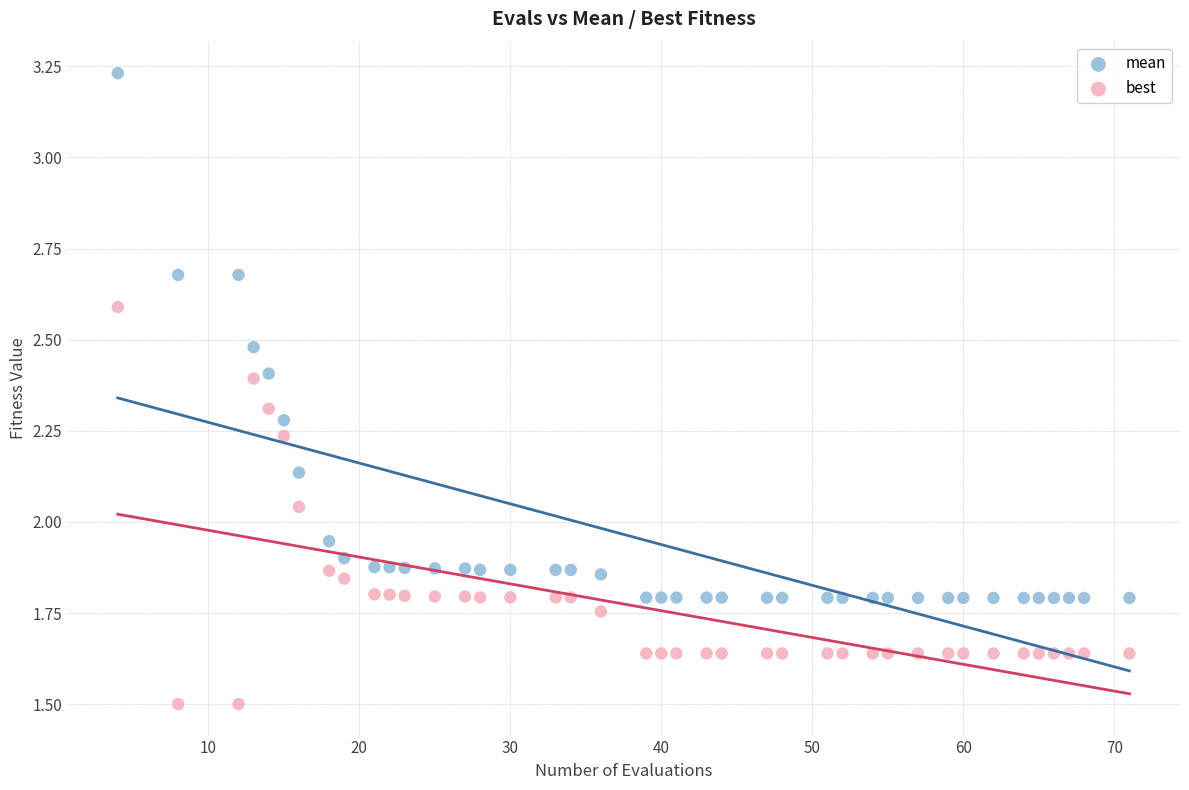

Which series contains the highest Y value?

mean